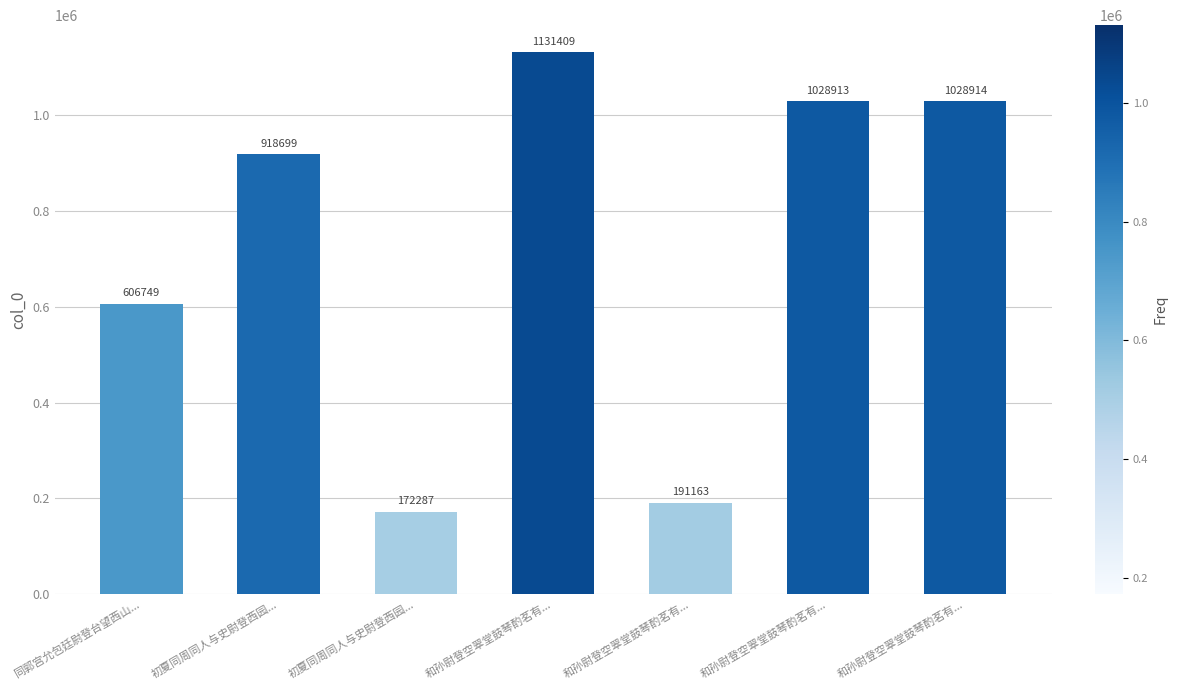

Does the chart contain any negative values?

No